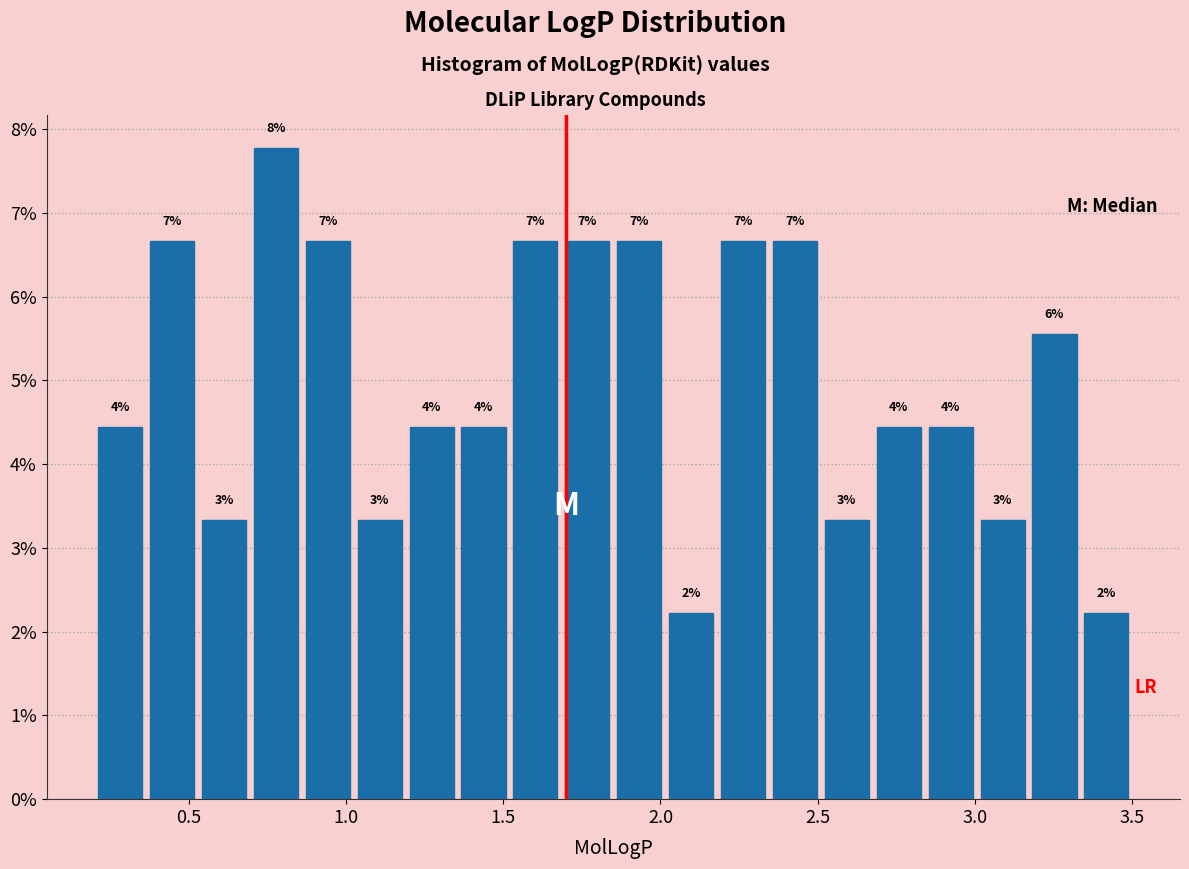

Around what value on the x-axis is the tallest bar? Give the approximate position of its centre, as read against the axis.

0.80